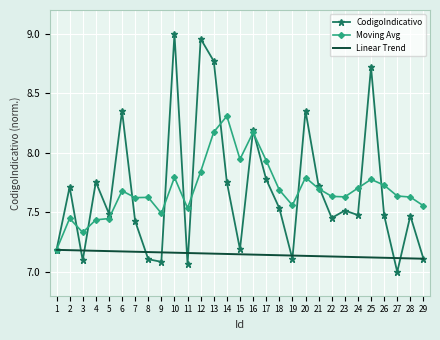

At which category is the sum across all series the highest?

13